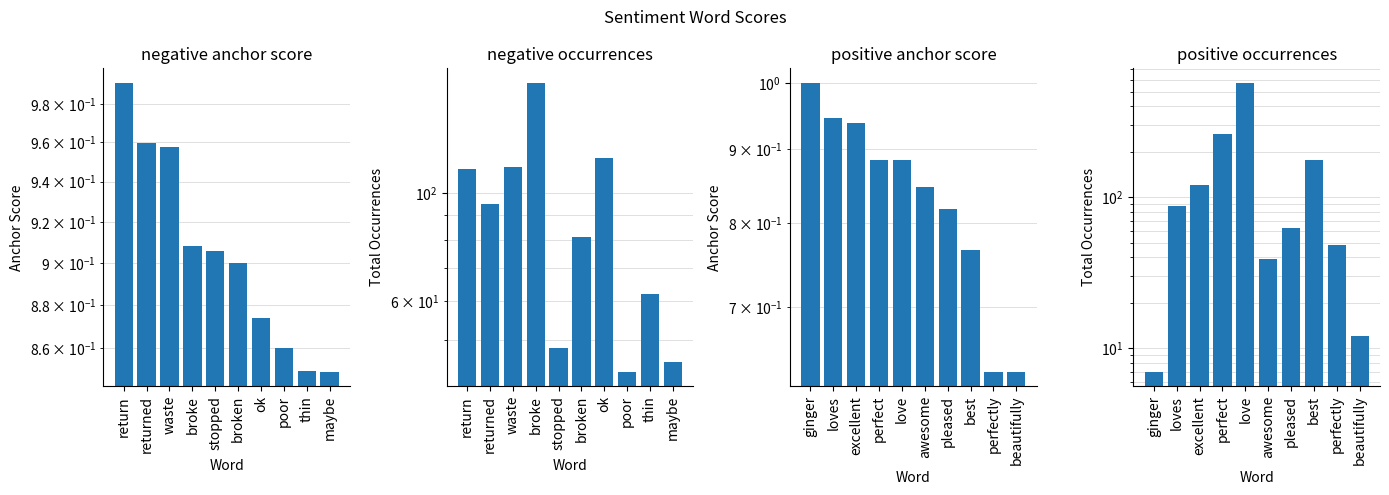

What is the greatest value displayed?

571.0